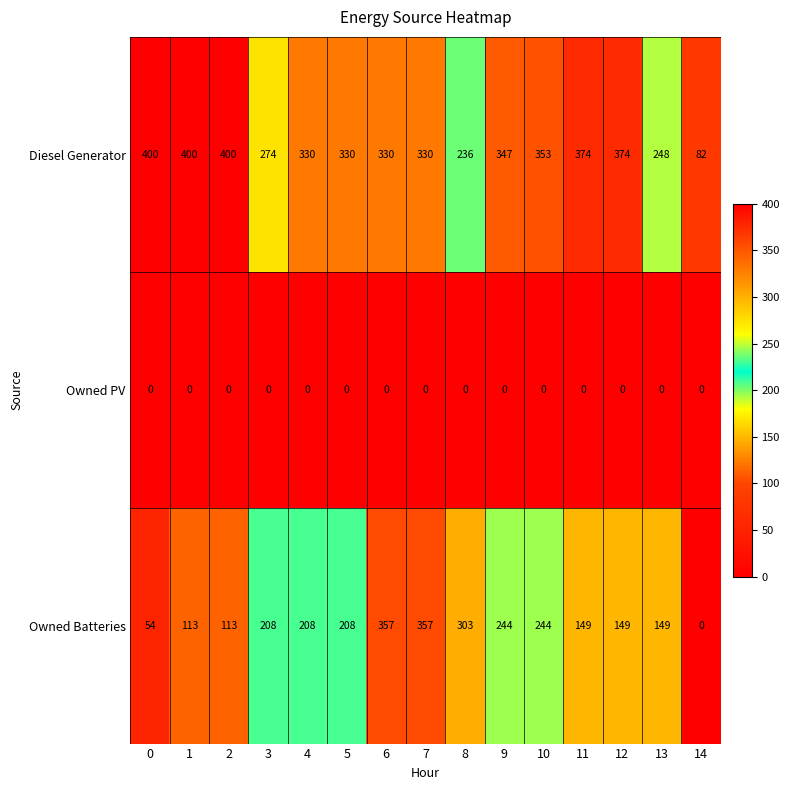

How many data points does each series have?

15